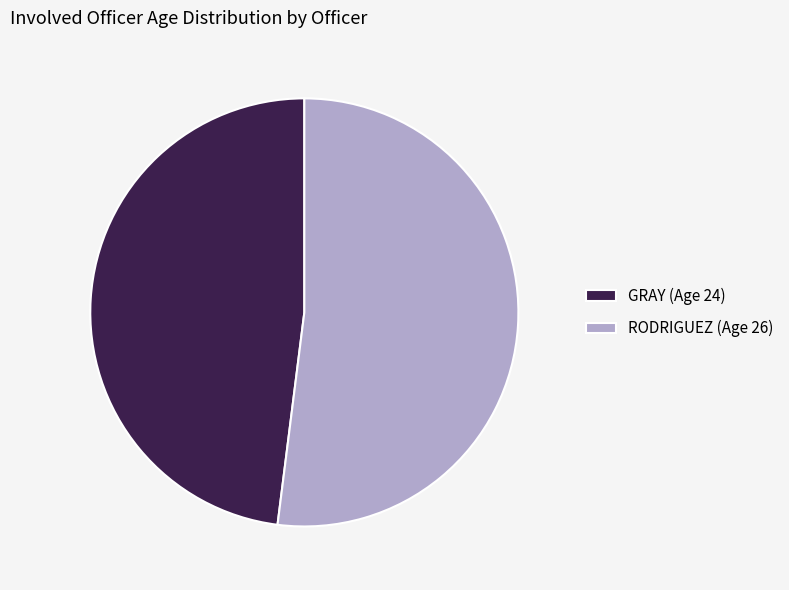

Count the number of slices in the pie.

2